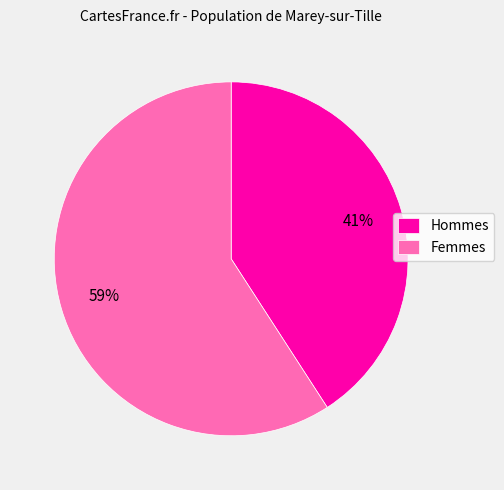

How many segments does this pie chart have?

2